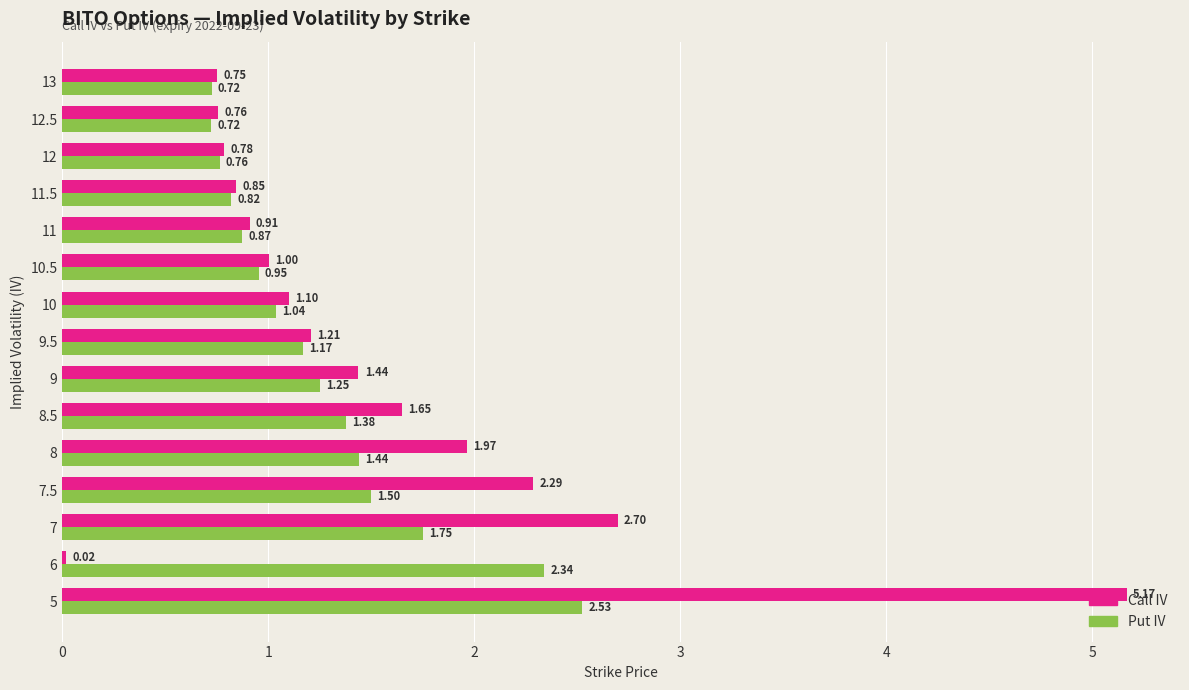

Rank the series by their average value, from lowest to highest.

Put IV, Call IV